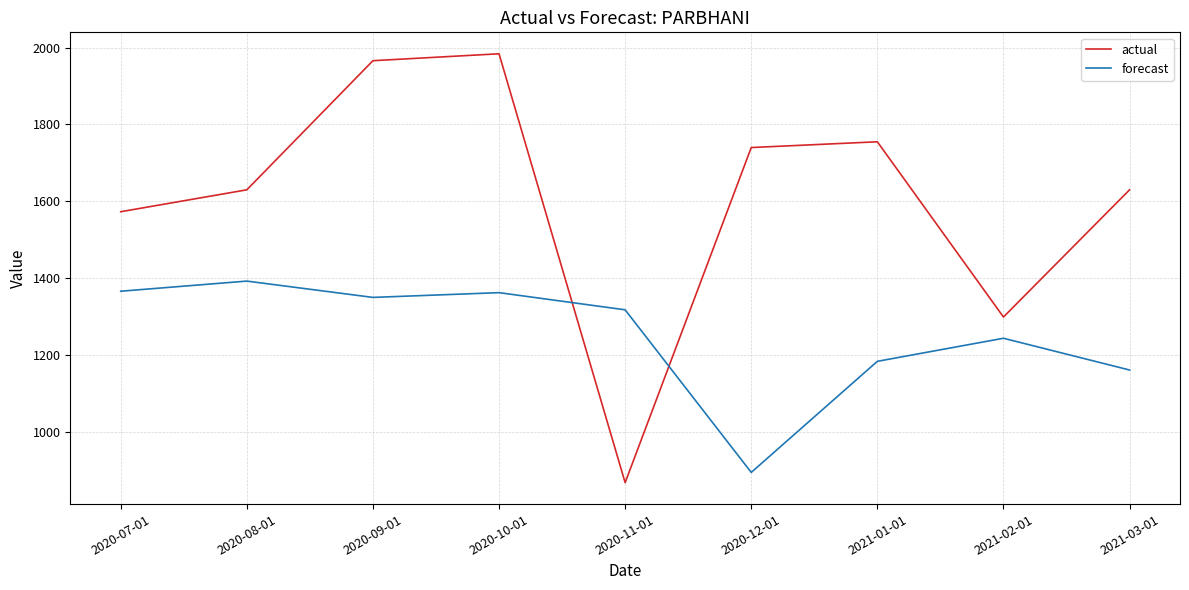

Read the forecast value at 2020-12-01.

894.6